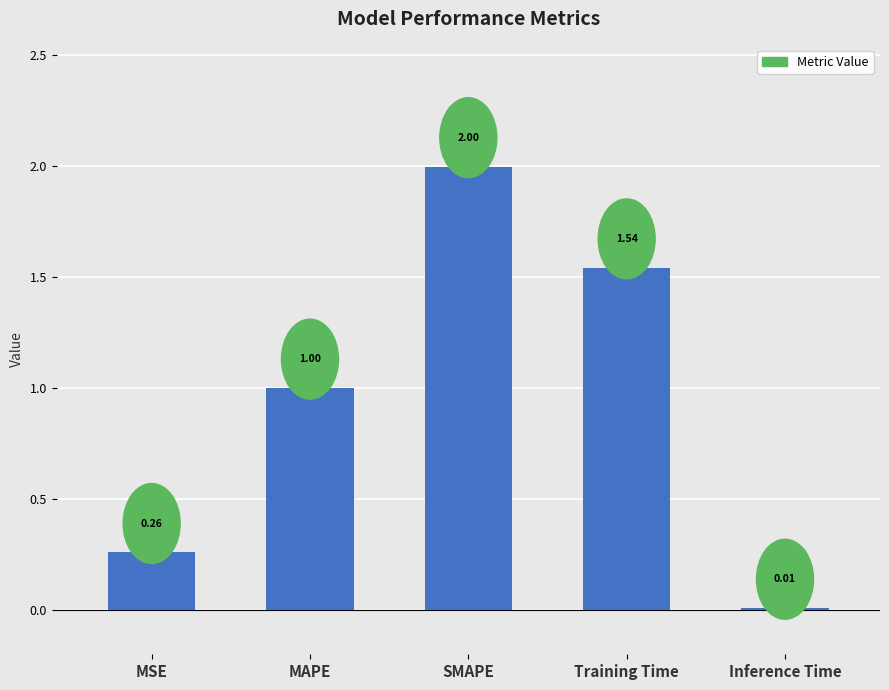

At which label is the value closest to 1?

MAPE